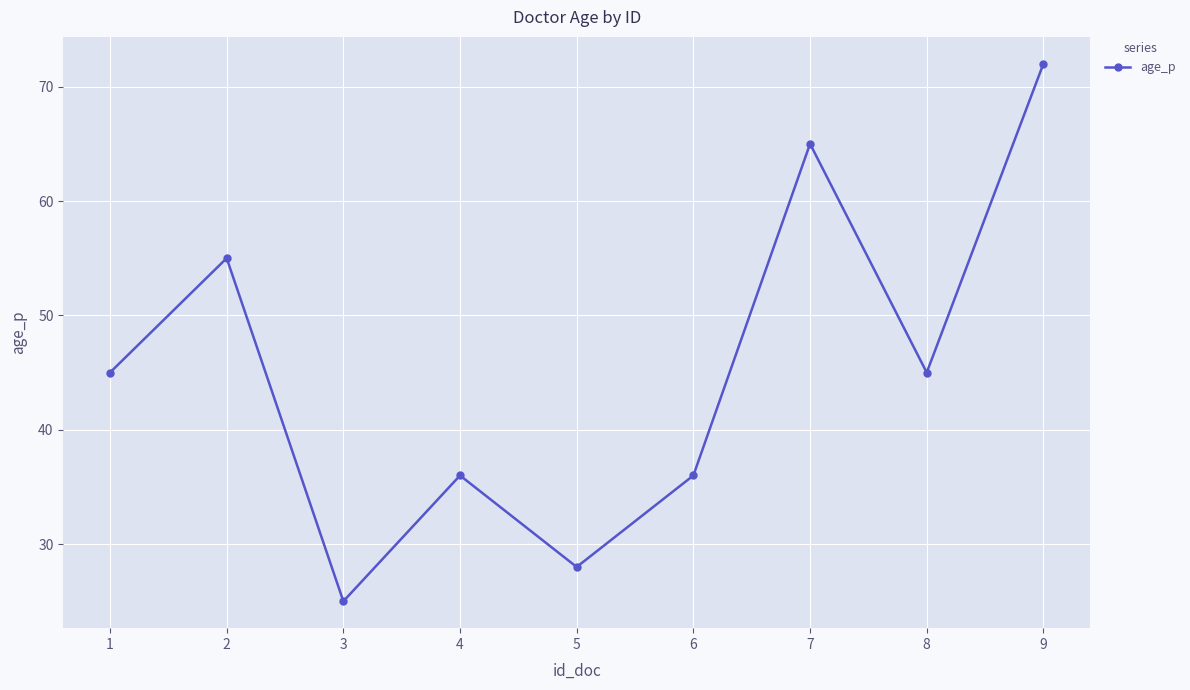

Which label corresponds to the largest value in the chart?

9